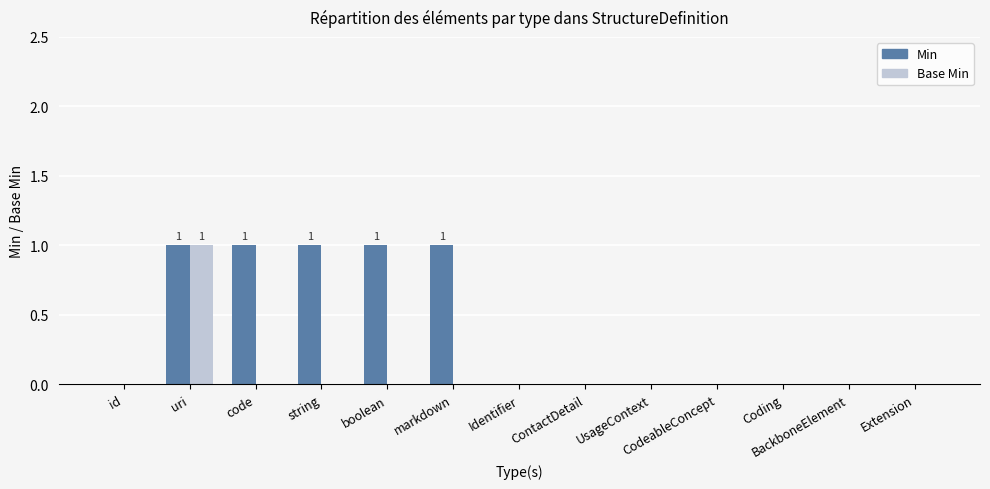

Is it true that Min equals 0 at markdown?

False